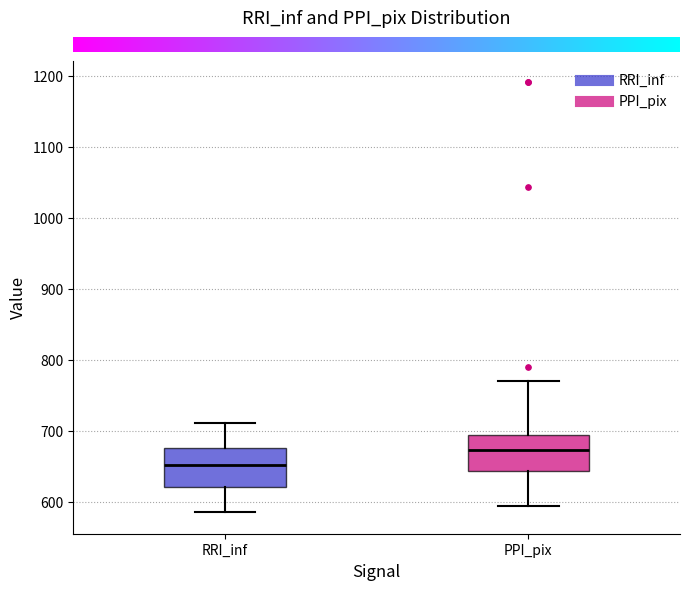

Reading left to right, read every box against the y-axis: the position of its median line, the range the box covers, and the ends of its whiskers. The values are not printed on the chart, so give them approximately, as read against the axis.

RRI_inf: median 650, box 620 to 680, whiskers 590 to 710
PPI_pix: median 670, box 640 to 700, whiskers 600 to 770